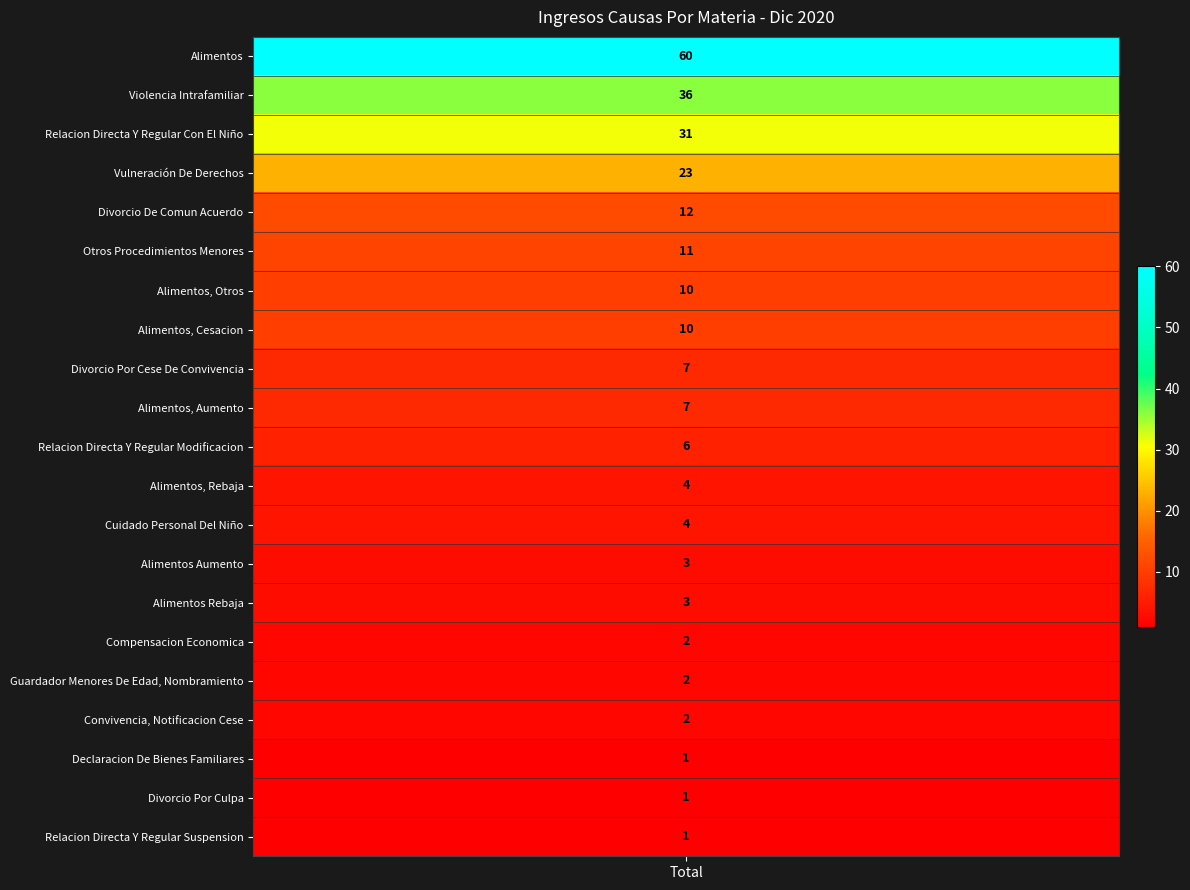

What is the change in value from Alimentos to Divorcio Por Culpa?

-59